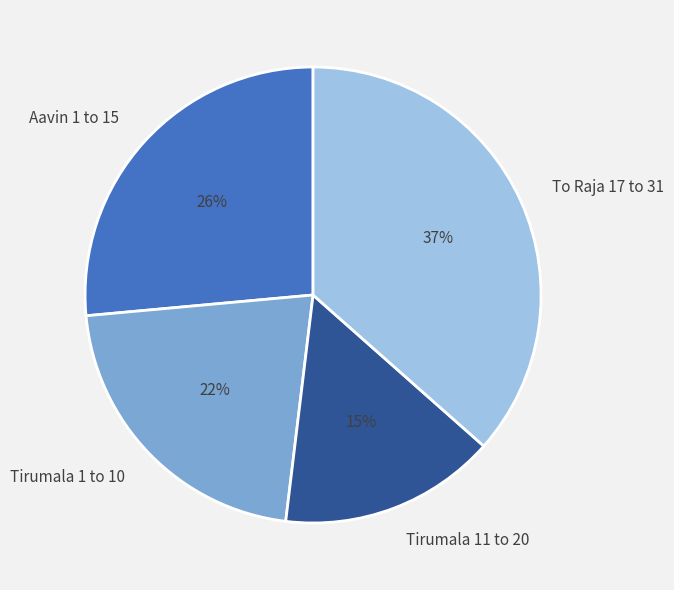

Is there a majority slice in this chart?

No